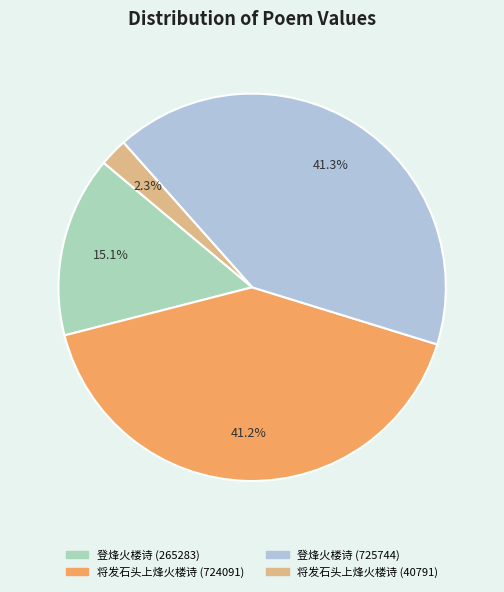

Between 将发石头上烽火楼诗 (40791) and 登烽火楼诗 (265283), which is larger?

登烽火楼诗 (265283)